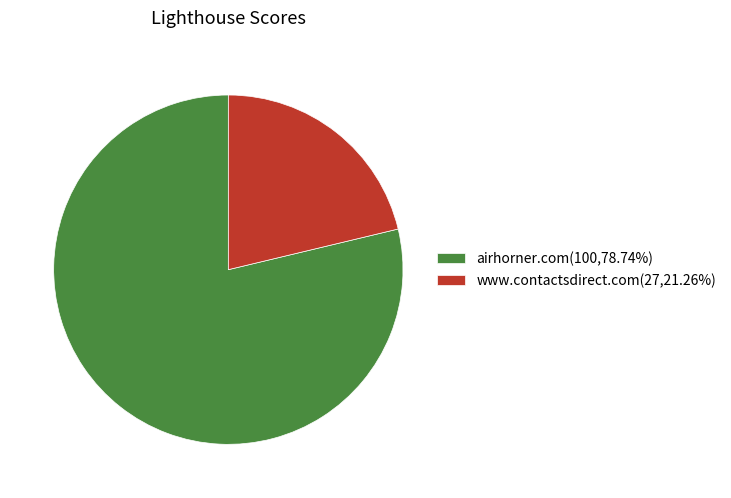

Approximately how many times larger is the value at airhorner.com(100,78.74%) compared to www.contactsdirect.com(27,21.26%)?

3.7